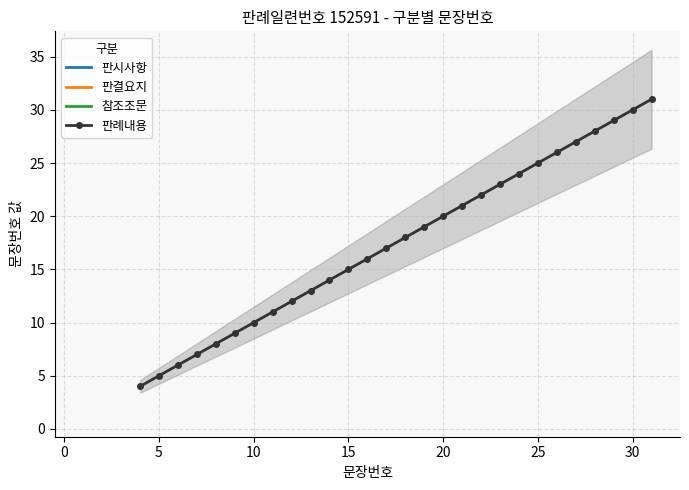

True or false: 판례내용 has more than 2 points higher than both neighbors.

False